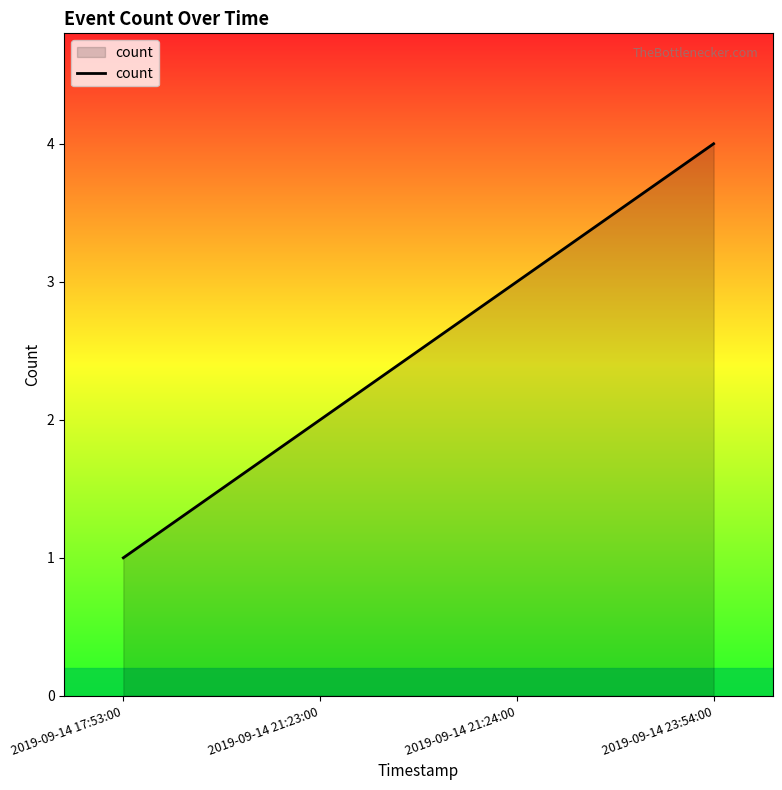

Read the value at 2019-09-14 21:24:00.

3